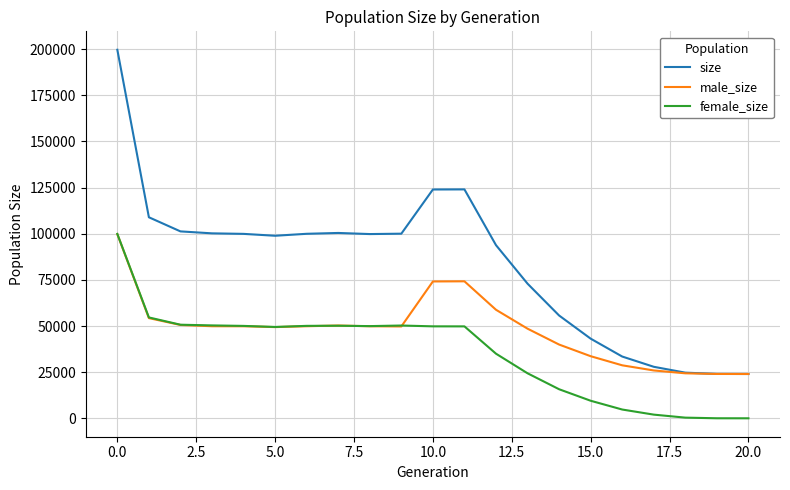

Rank the series by their average value, from highest to lowest.

size, male_size, female_size